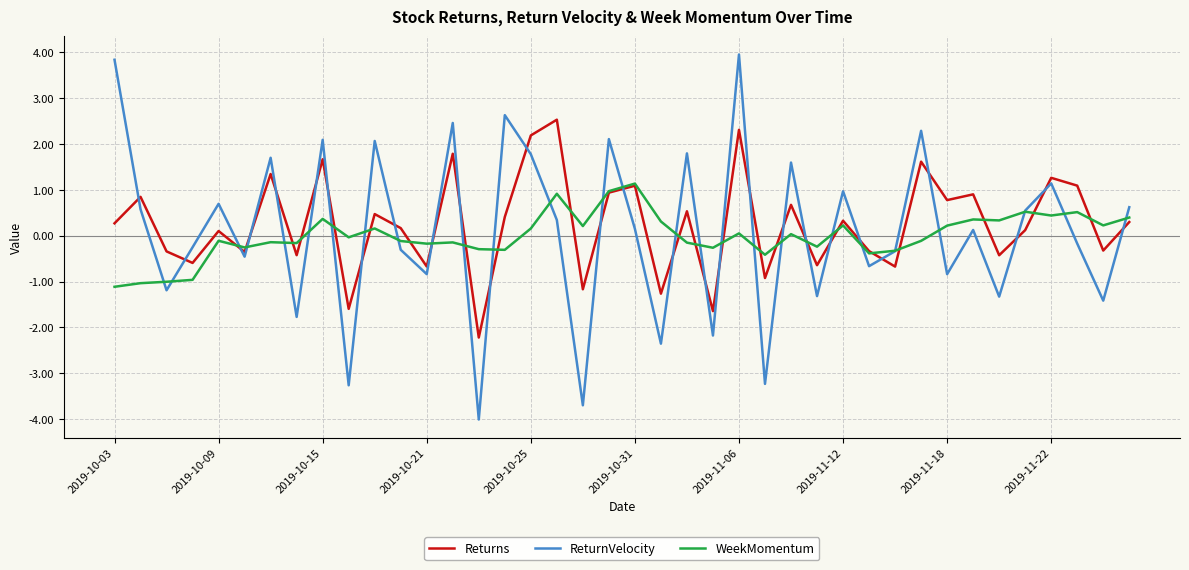

List the series in order of their peak value, lowest first.

WeekMomentum, Returns, ReturnVelocity